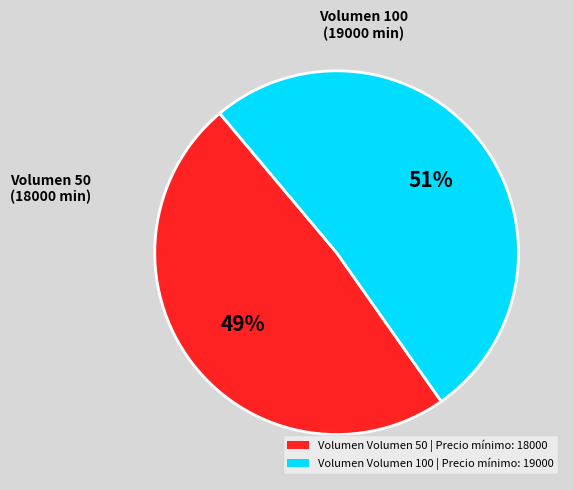

What is the ratio of the value at 100 to the value at 50?

1.1